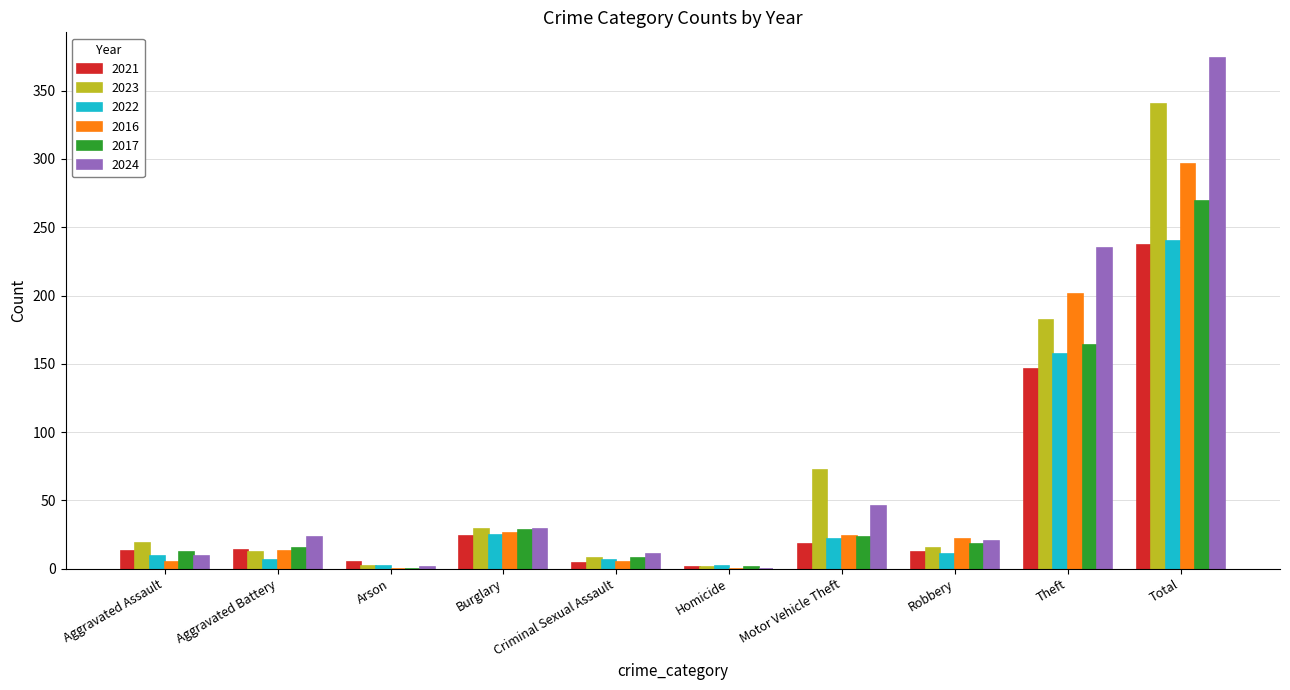

What is the sum of the 2021 values at Aggravated Assault and Robbery?

25